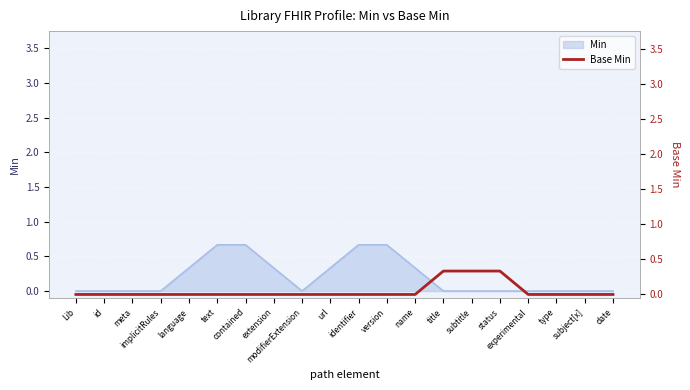

What is the difference between the second highest and minimum values?

0.3